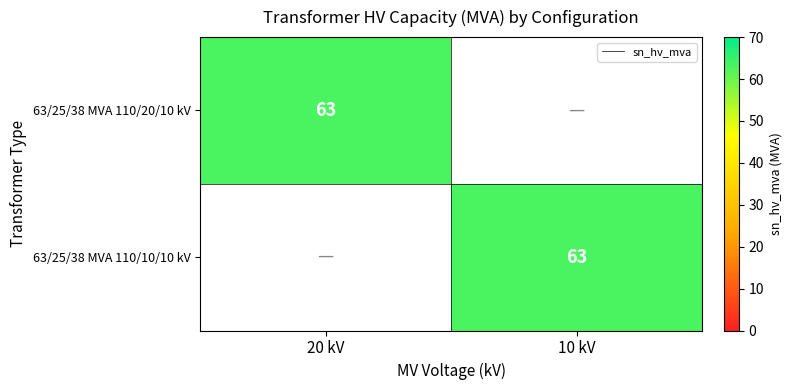

True or false: 63/25/38 MVA 110/10/10 kV has a value of 63 at 10 kV.

True